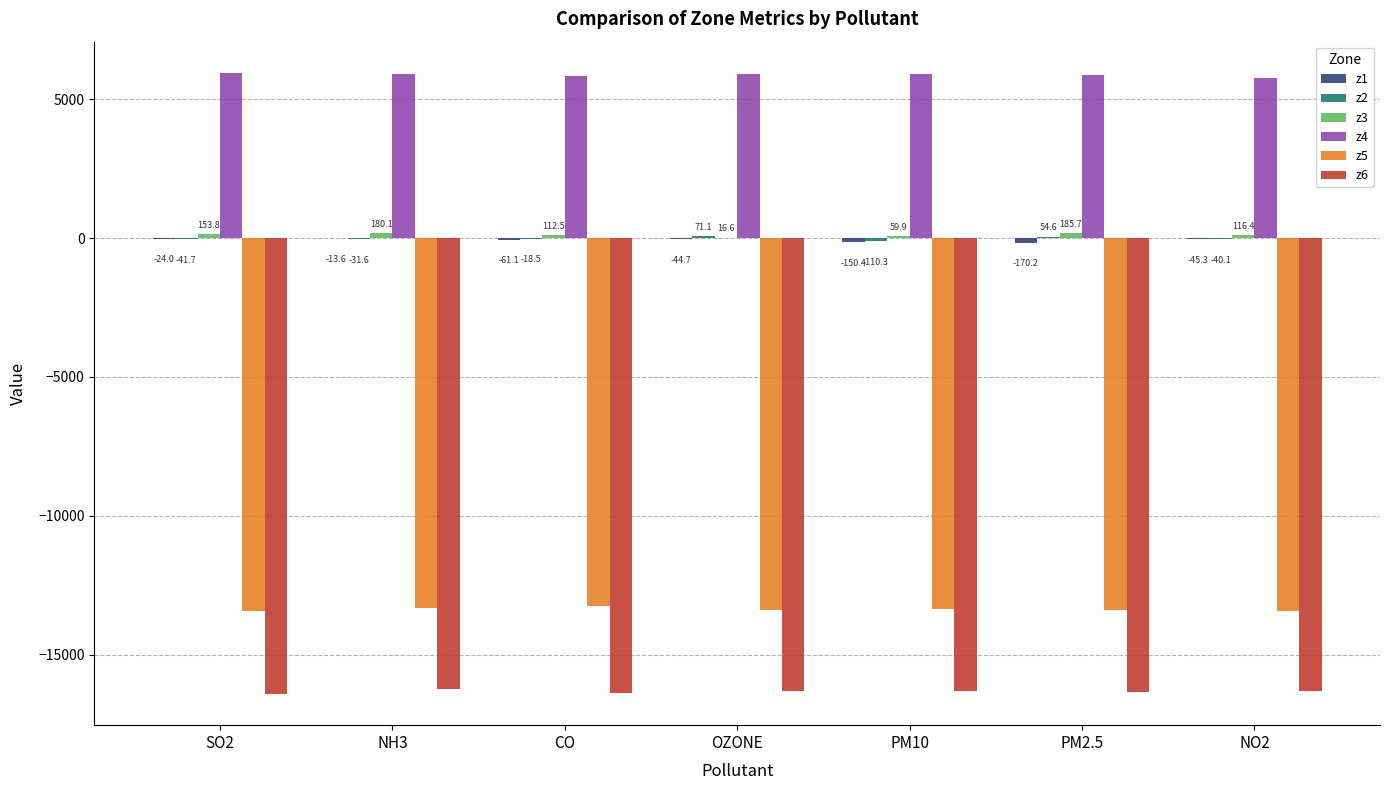

Which series has the widest spread of values?

z6